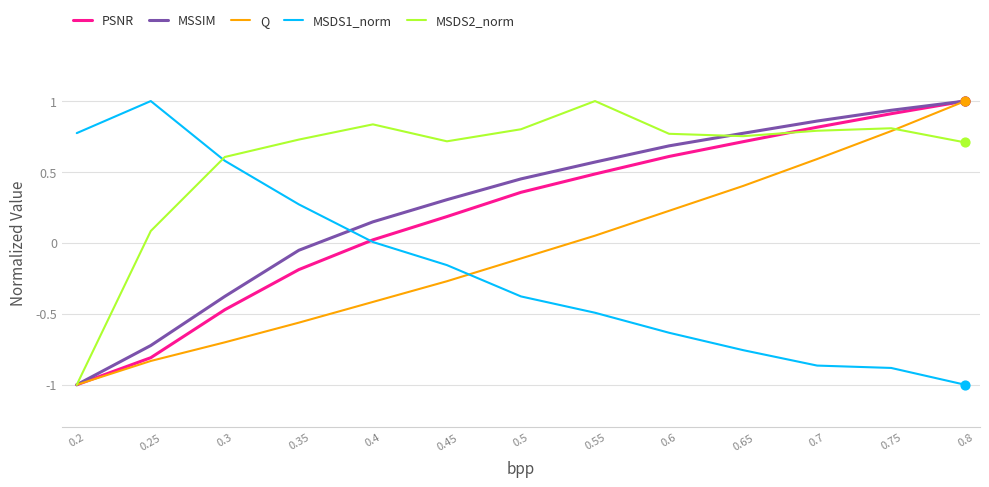

What are all the series names shown in the legend?

PSNR, MSSIM, Q, MSDS1_norm, MSDS2_norm